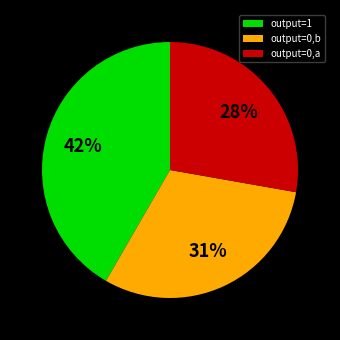

Count the number of slices in the pie.

3